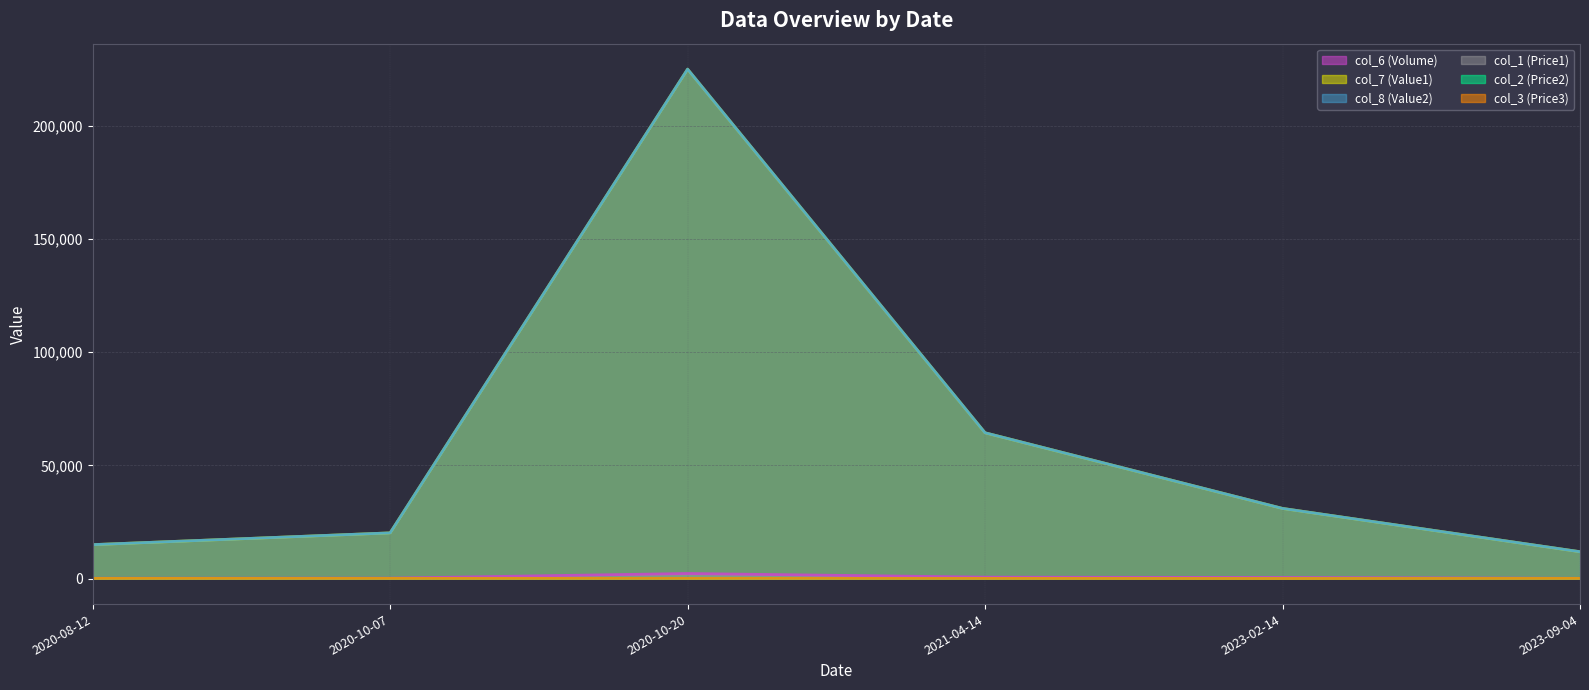

What is the approximate value of col_1 (Price1) at 2020-08-12, to the nearest 10?

100